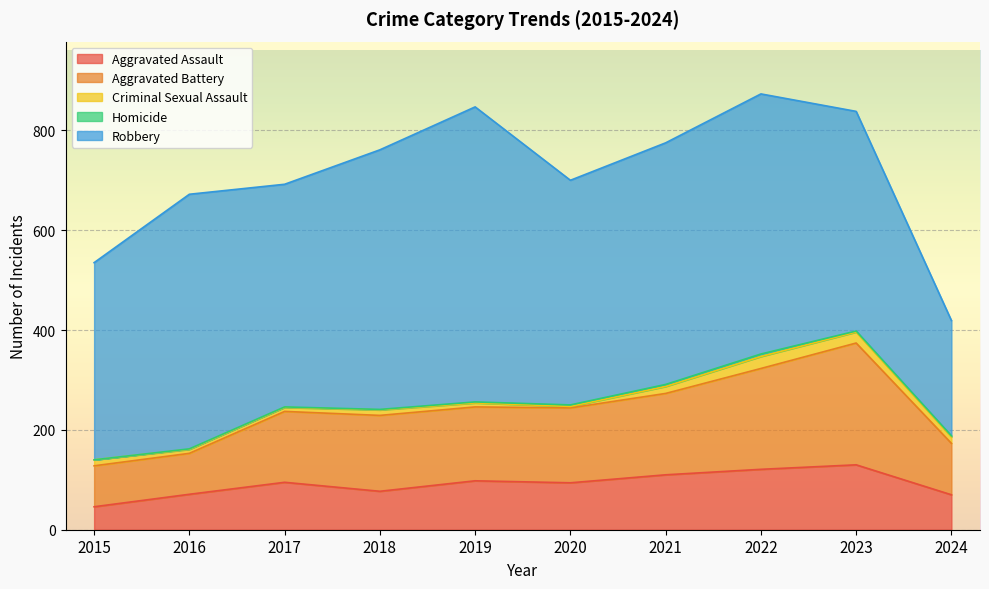

Where does the Aggravated Assault series first go above 95?

2019